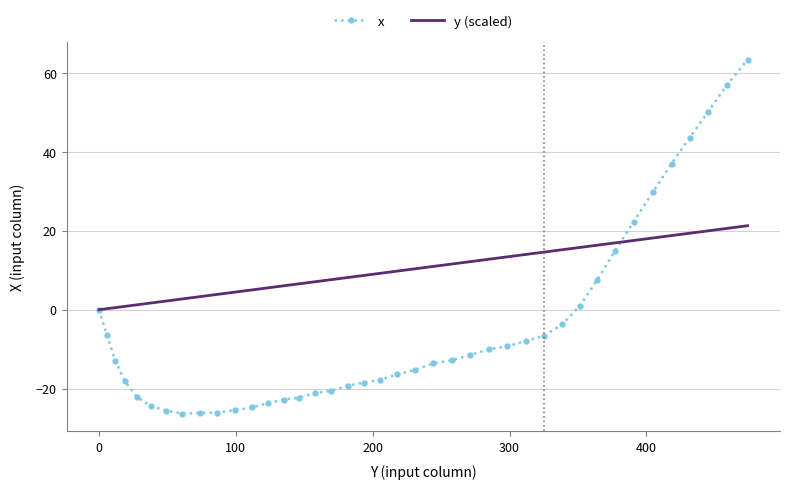

Rank the series by their maximum value, from lowest to highest.

y (scaled), x